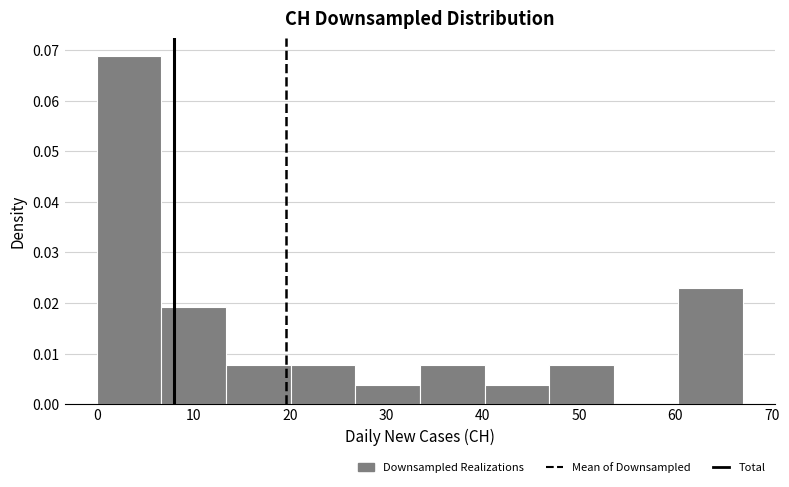

Reading left to right, transcribe this chart: for each bar, give the range it covers on the x-axis and its height. Neither the bar edges nor the heights are printed on the chart, so give them approximately, as read against the axes.

0.0 to 6.7: 0.069
6.7 to 13.4: 0.019
13.4 to 20.1: 0.008
20.1 to 26.8: 0.008
26.8 to 33.5: 0.004
33.5 to 40.2: 0.008
40.2 to 46.9: 0.004
46.9 to 53.6: 0.008
53.6 to 60.3: 0
60.3 to 67.0: 0.023